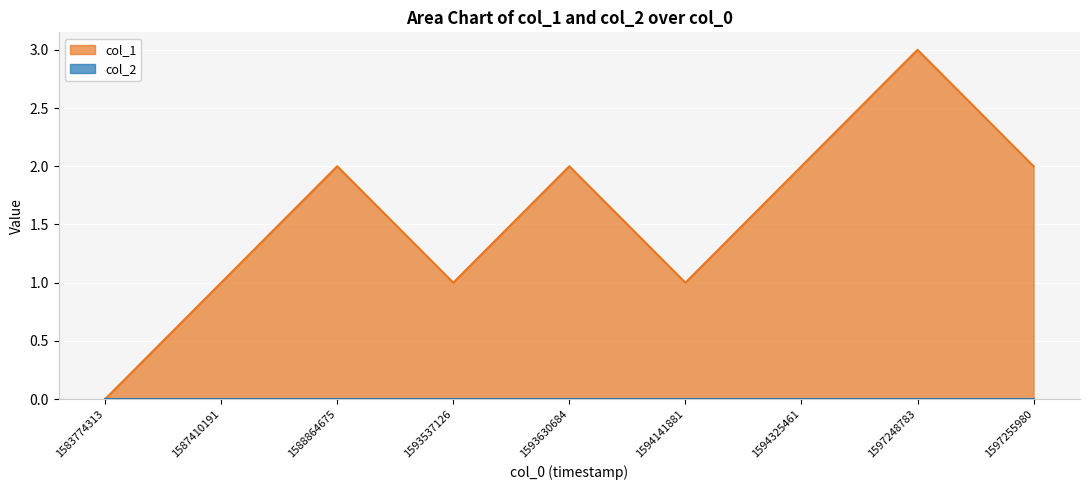

Reading left to right, what are all the values shown in this chart?

0	1	2	1	2	1	2	3	2